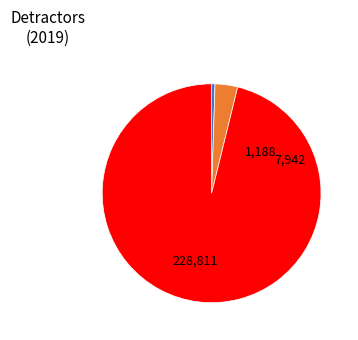

Is there a majority slice in this chart?

Yes